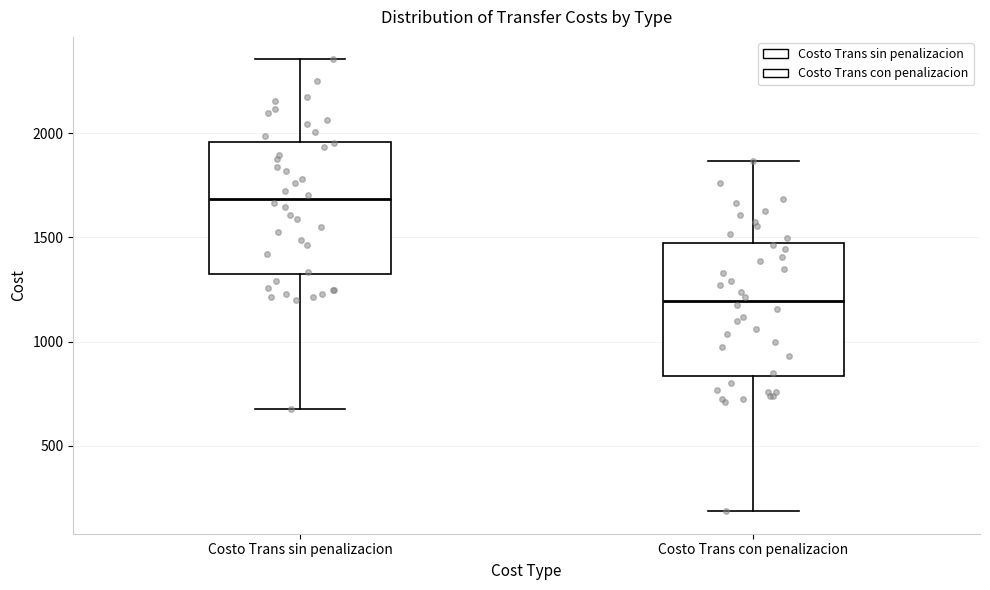

Where is the lower edge of the box for Costo Trans sin penalizacion on the y-axis? The values are not printed on the chart, so give them approximately, as read against the axis.

1350